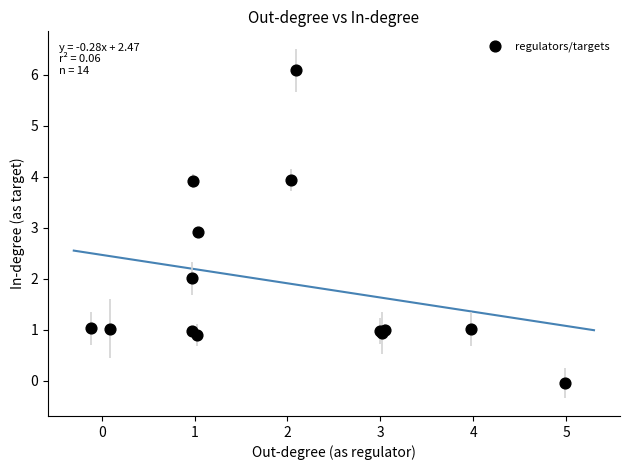

What Y value in the scatter plot is closest to 3?

2.9